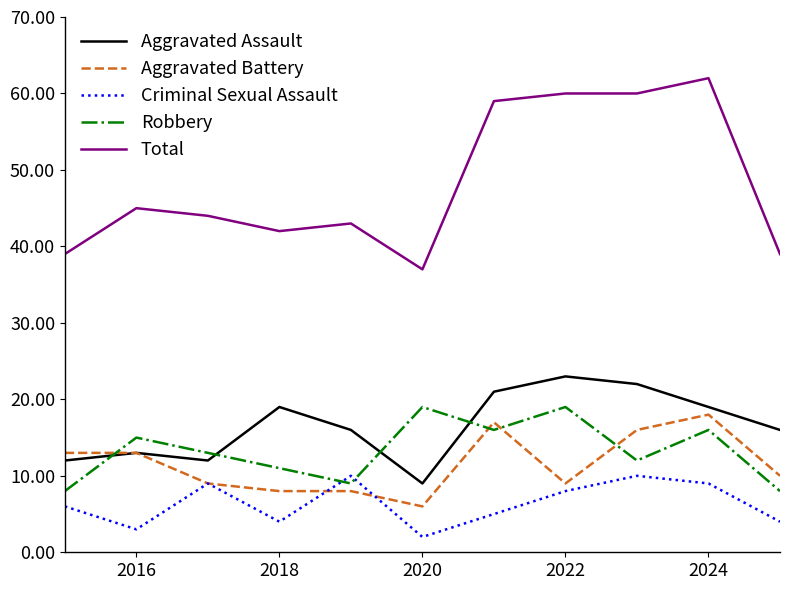

What is the greatest value displayed?

62